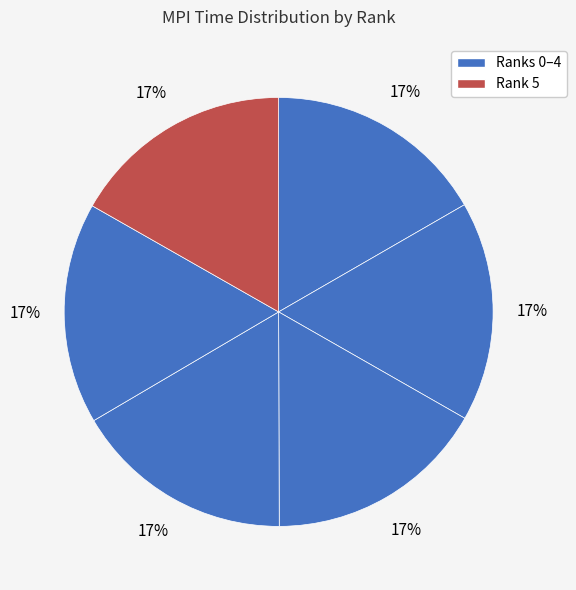

Count the number of slices in the pie.

6